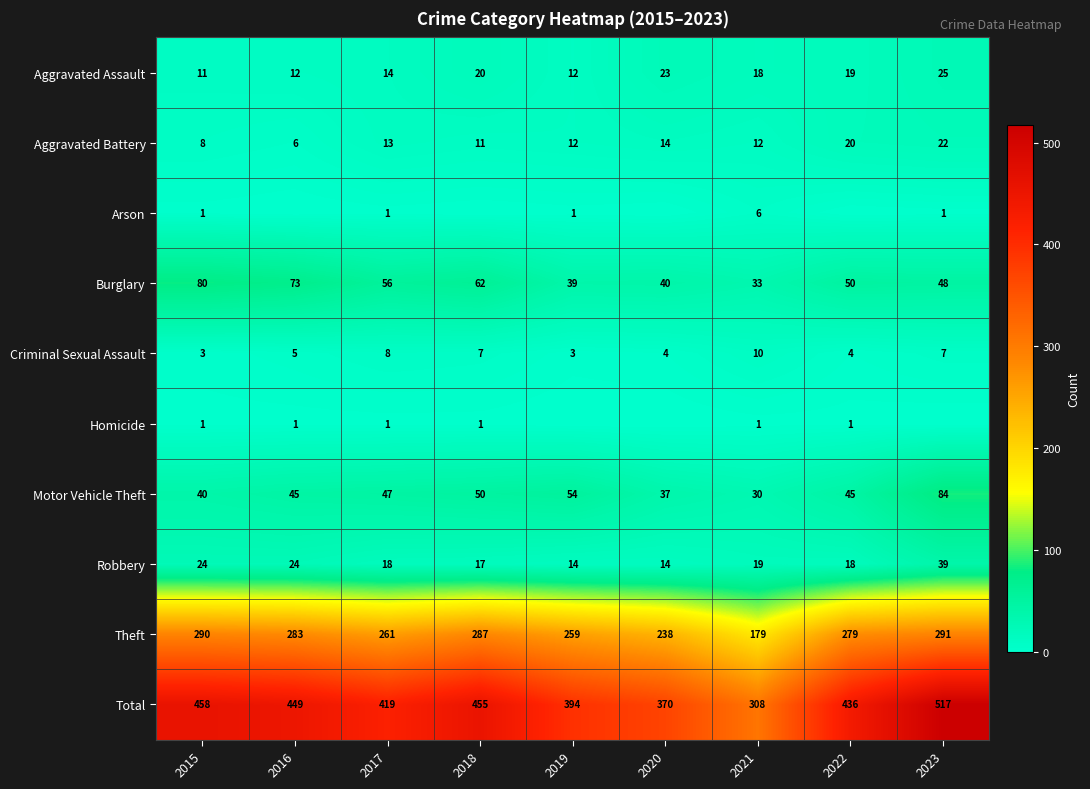

What is the sum of the Aggravated Battery values at 2021 and 2022?

32